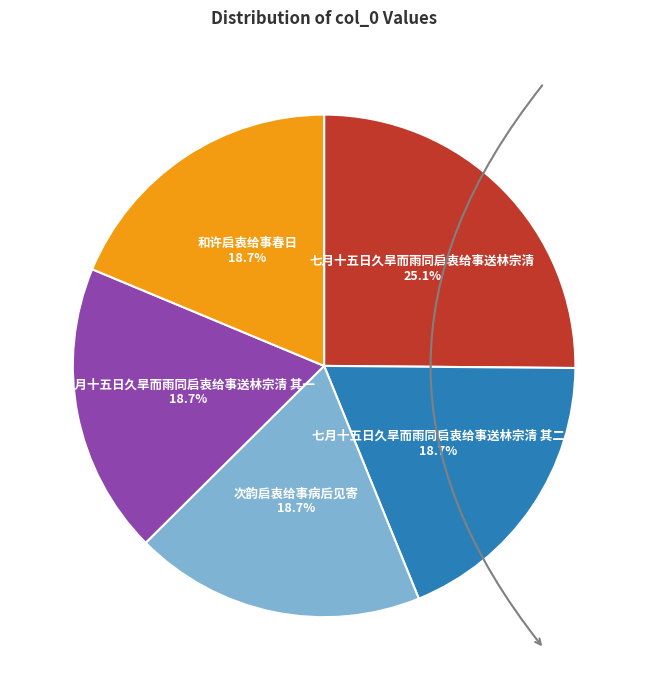

Is it true that 七月十五日久旱而雨同启衷给事送林宗清 is 14% of the pie?

False